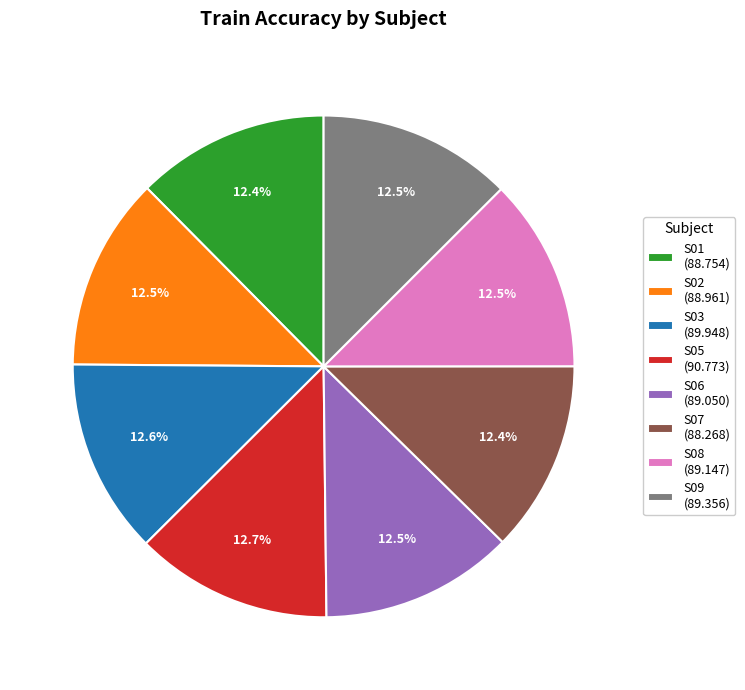

To the nearest percent, what is the combined percentage of S03 and S02?

25%